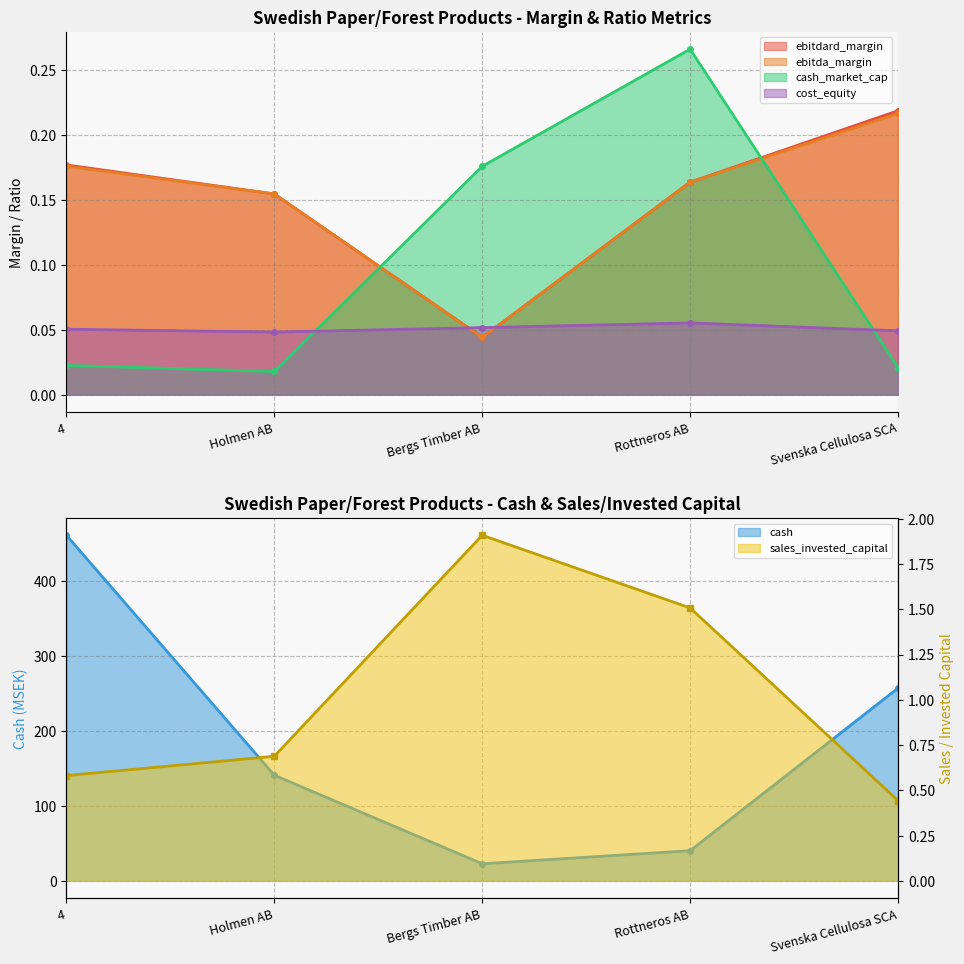

Reading right to left, list all the values displayed in this chart.

ebitdard_margin: Svenska Cellulosa SCA=0.2	Rottneros AB=0.2	Bergs Timber AB=0.0	Holmen AB=0.2	4=0.2
ebitda_margin: Svenska Cellulosa SCA=0.2	Rottneros AB=0.2	Bergs Timber AB=0.0	Holmen AB=0.2	4=0.2
cash: Svenska Cellulosa SCA=257.4	Rottneros AB=40.3	Bergs Timber AB=22.8	Holmen AB=141.1	4=461.6
cash_market_cap: Svenska Cellulosa SCA=0.0	Rottneros AB=0.3	Bergs Timber AB=0.2	Holmen AB=0.0	4=0.0
cost_equity: Svenska Cellulosa SCA=0.0	Rottneros AB=0.1	Bergs Timber AB=0.1	Holmen AB=0.0	4=0.1
sales_invested_capital: Svenska Cellulosa SCA=0.4	Rottneros AB=1.5	Bergs Timber AB=1.9	Holmen AB=0.7	4=0.6